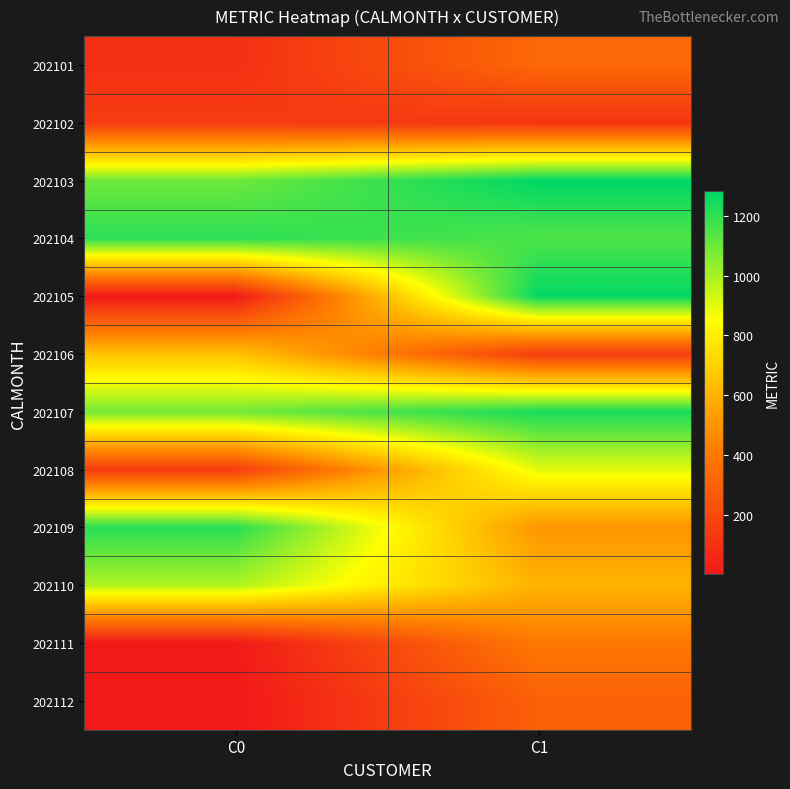

Reading left to right, what are all the values shown in this chart?

202101: C0=94.3	C1=332.0
202102: C0=146.6	C1=116.4
202103: C0=1095.7	C1=1282.2
202104: C0=1210.5	C1=1150.5
202105: C0=4.6	C1=1275.8
202106: C0=654.9	C1=150.3
202107: C0=1086.3	C1=1238.9
202108: C0=150.5	C1=901.9
202109: C0=1214.2	C1=500.0
202110: C0=988.0	C1=600.0
202111: C0=7.8	C1=400.0
202112: C0=0.0	C1=300.0